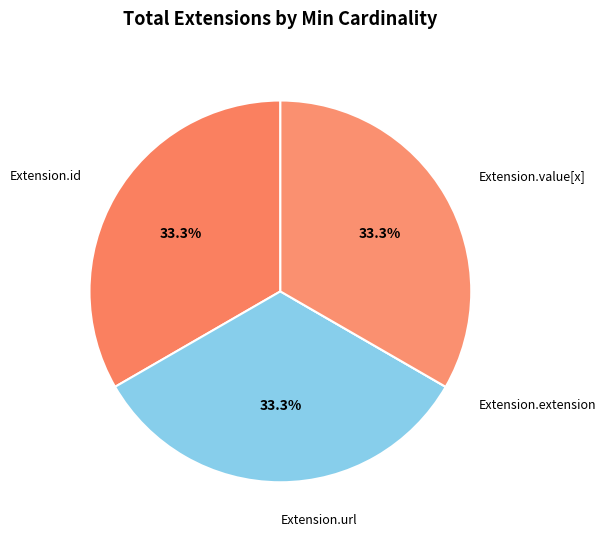

Rank the categories by value from lowest to highest.

Extension.extension, Extension.id, Extension.url, Extension.value[x]